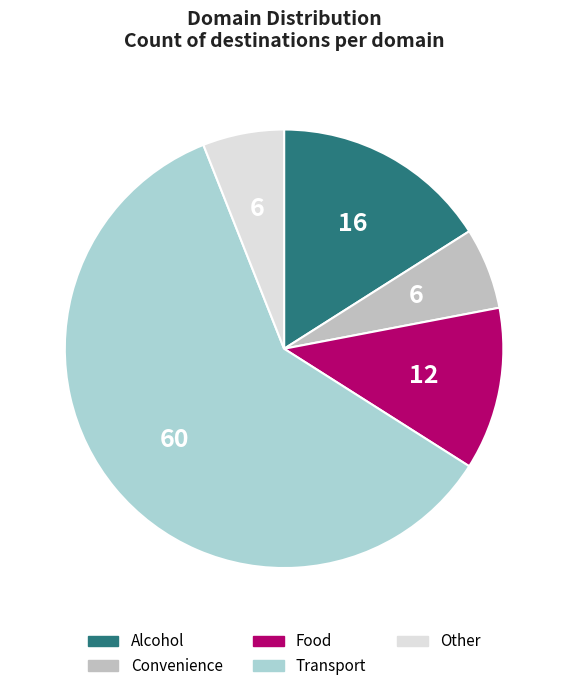

To the nearest percent, what percentage of the pie is Convenience?

6%